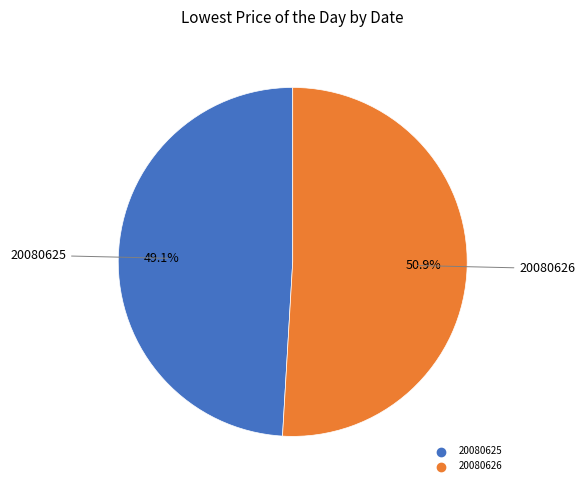

What percentage is the 20080625 slice, to the nearest percent?

49%